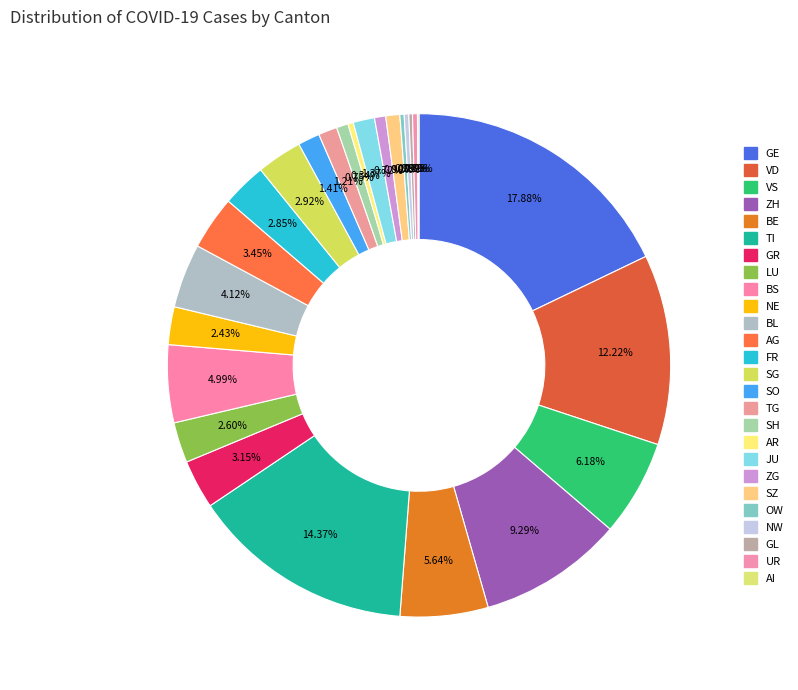

True or false: GE accounts for 31% of the total.

False